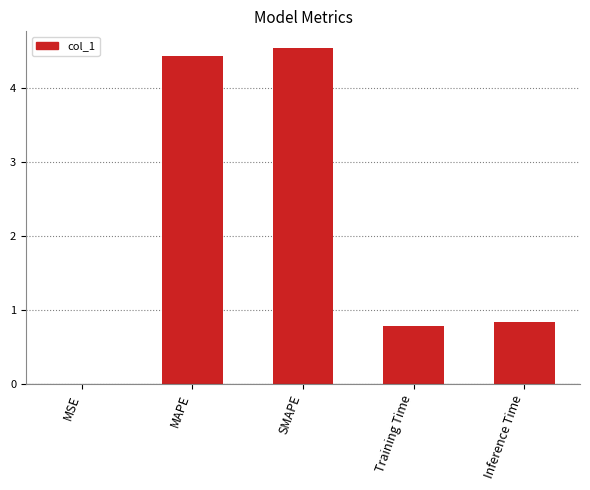

What is the greatest value displayed?

4.5